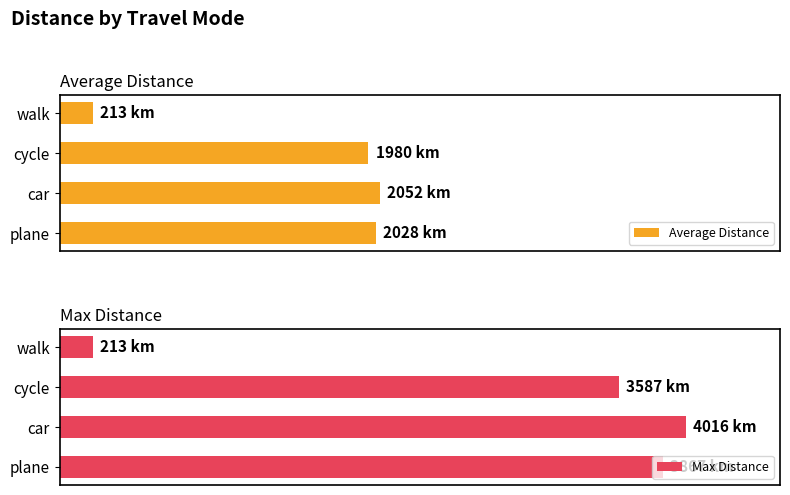

What is the maximum value shown in the chart?

4016.0